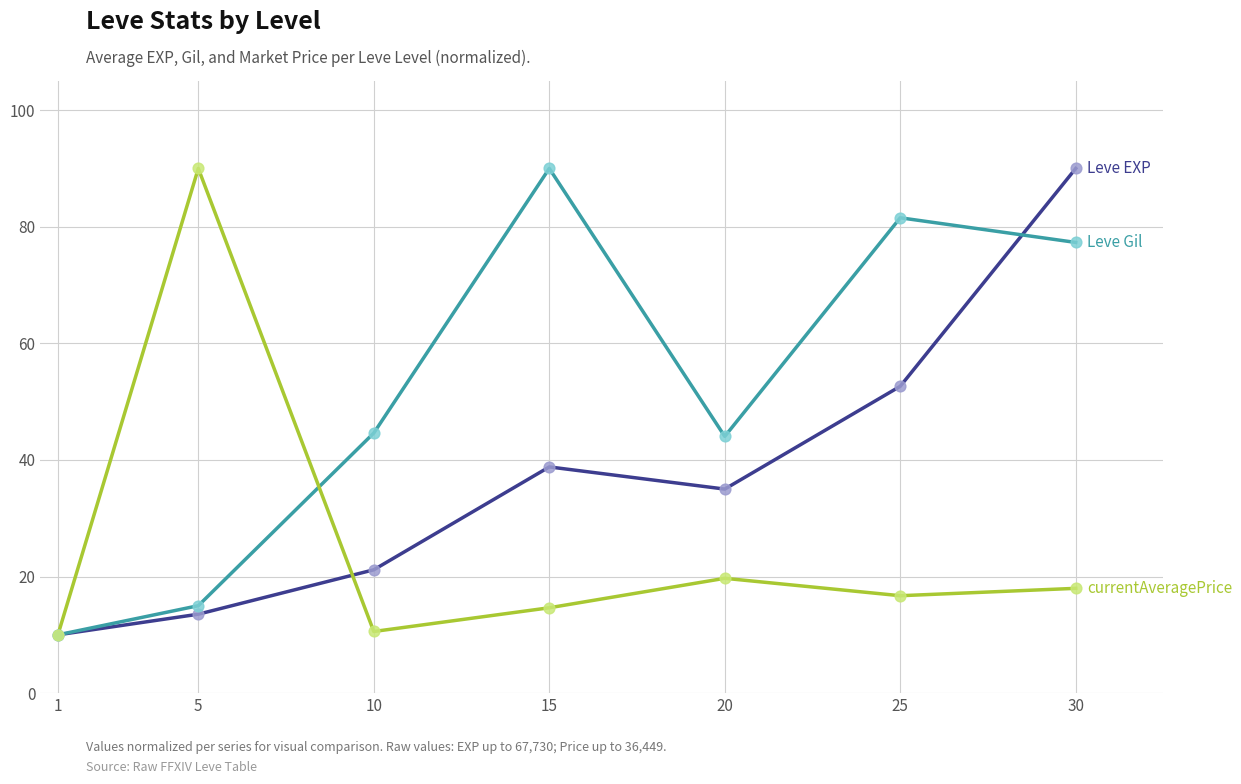

At which category is the sum across all series the highest?

30